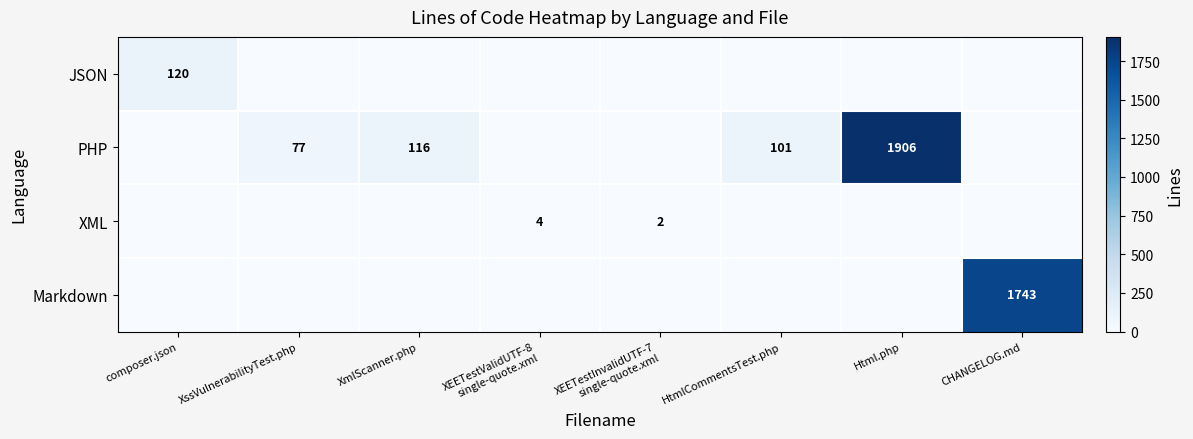

Which category has the lowest value across all series?

XssVulnerabilityTest.php